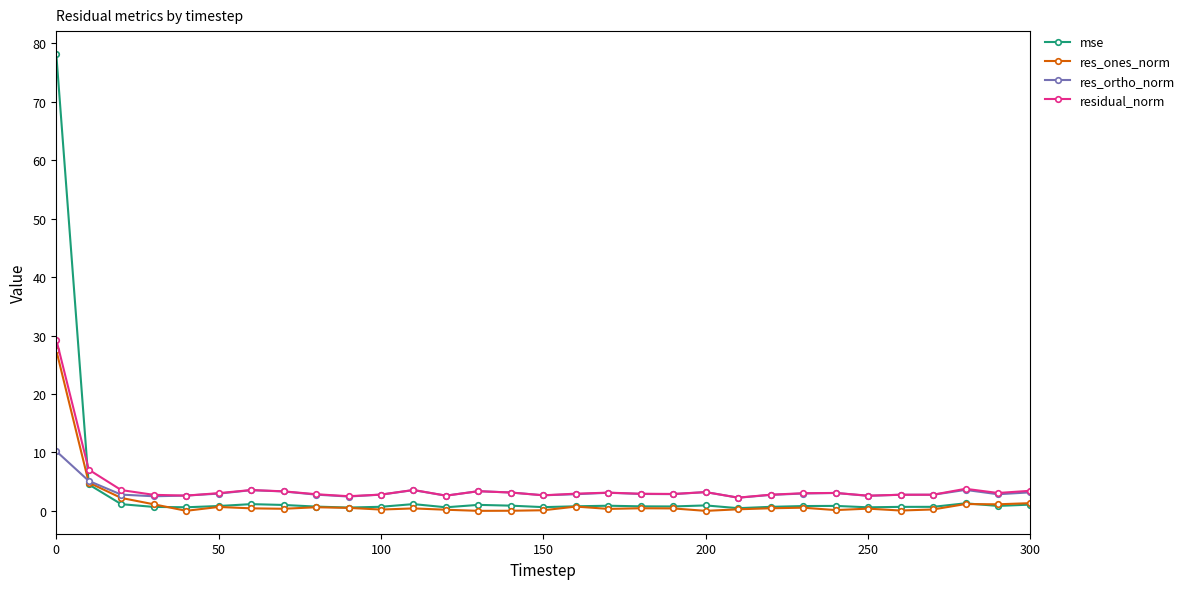

How many lines are shown in the chart?

4